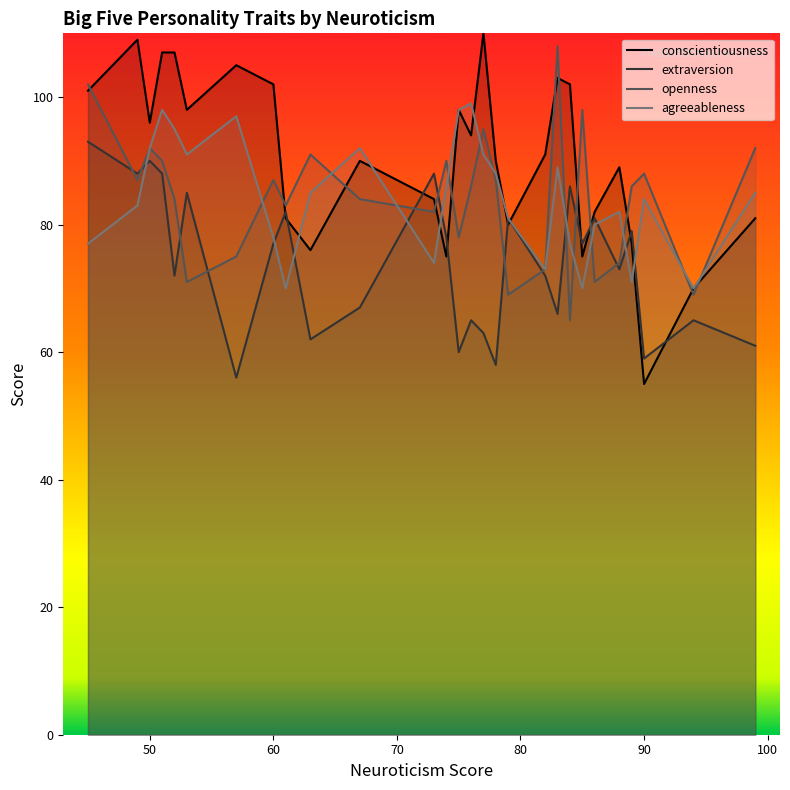

Reading left to right, extract all data points from this chart.

conscientiousness: 101	109	96	107	107	98	105	102	81	76	90	84	75	98	94	110	90	80	91	103	102	75	82	89	77	55	70	81
extraversion: 93	88	90	88	72	85	56	77	82	62	67	88	78	60	65	63	58	81	72	66	86	77	81	73	79	59	65	61
openness: 102	87	92	90	84	71	75	87	83	91	84	82	90	78	86	95	87	69	73	108	65	98	71	74	86	88	69	92
agreeableness: 77	83	92	98	95	91	97	78	70	85	92	74	86	98	99	91	88	81	73	89	77	70	80	82	71	84	70	85